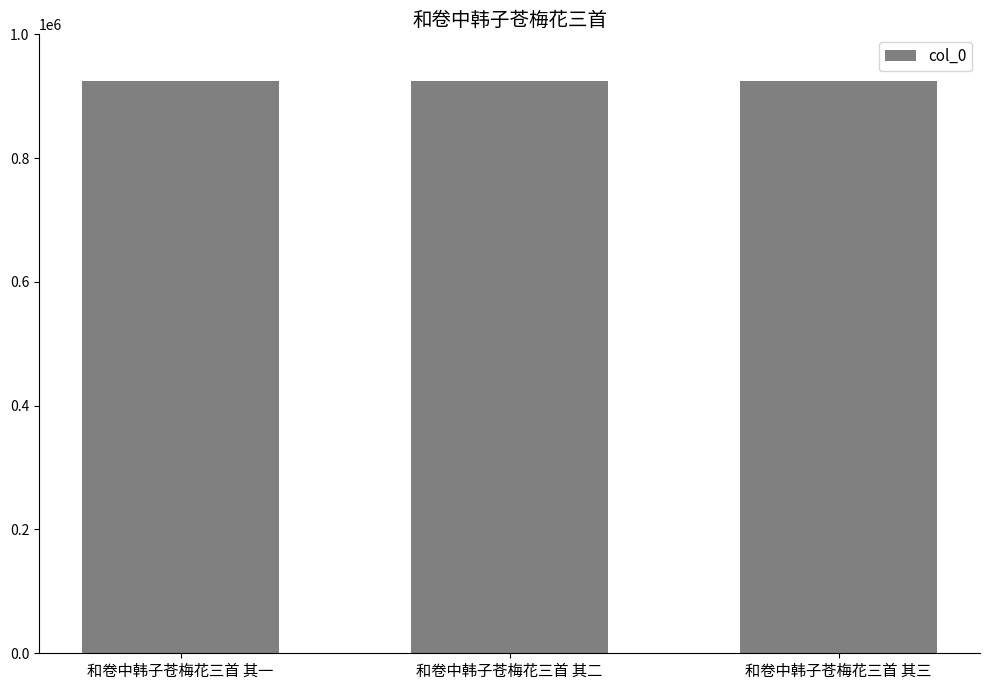

What is the average value?

925237